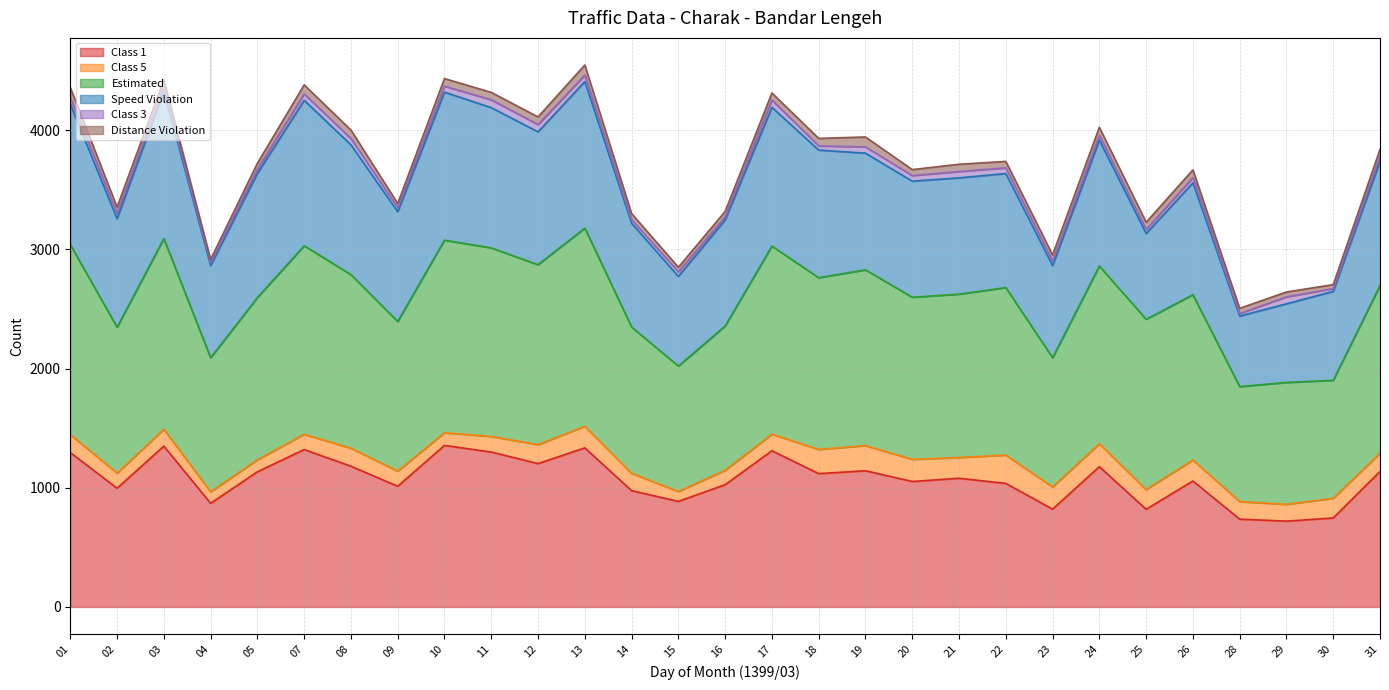

What is the value of the Estimated point at the 16th from the left?

3028